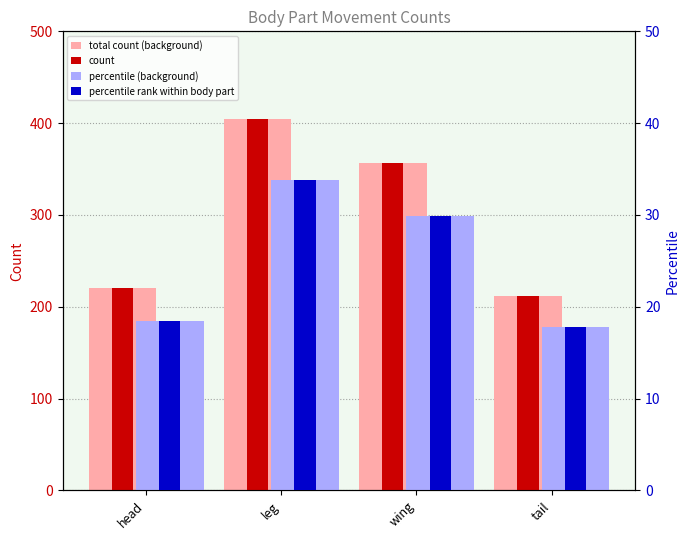

How many data points in percentile (background) are above 29?

2